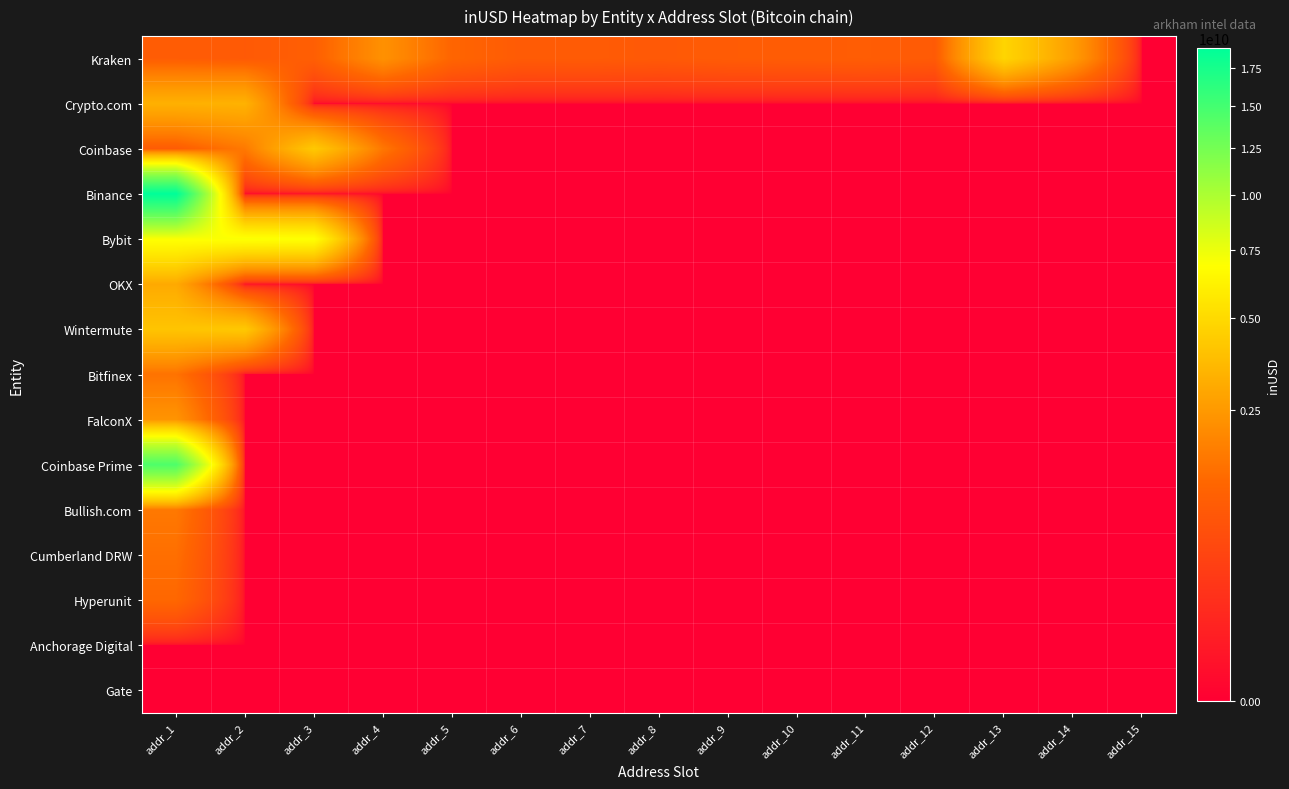

Between addr_1 and addr_9, which series saw the biggest shift?

Binance